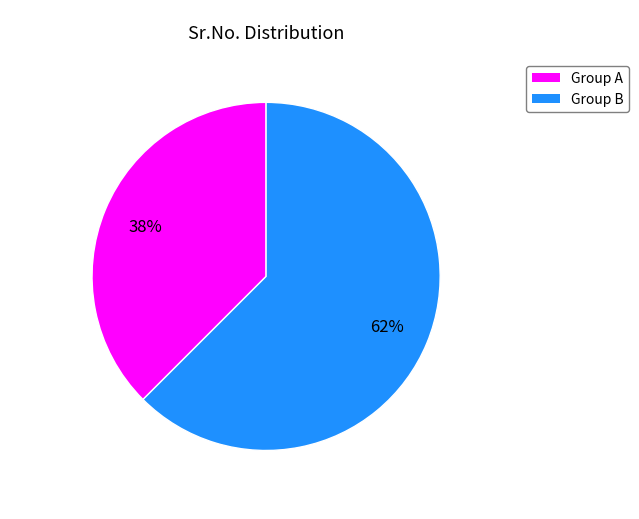

Does any single category account for the majority?

Yes